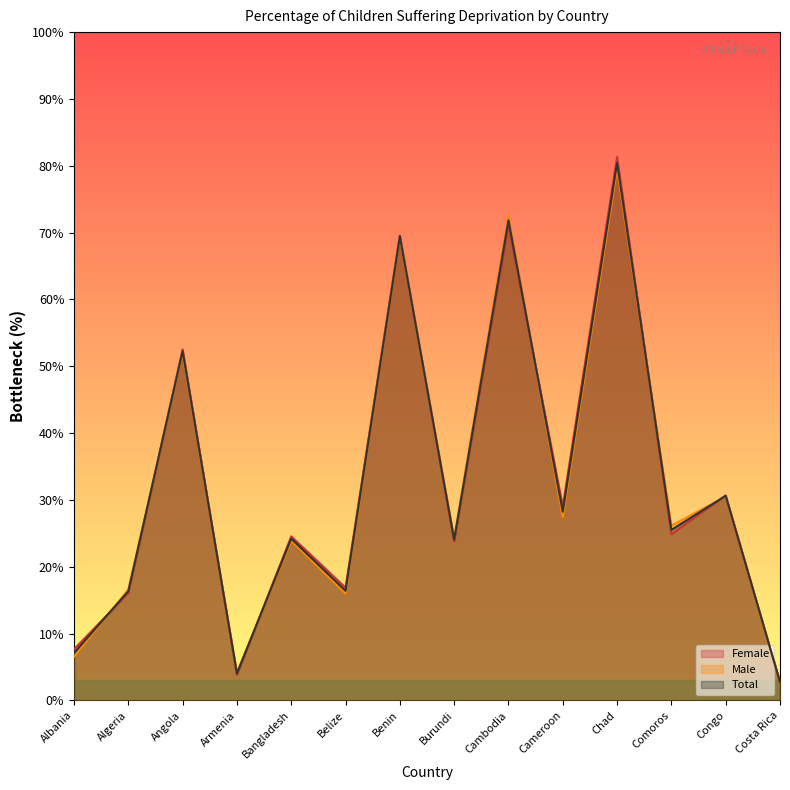

Where do Male and Total first cross each other?

Albania and Algeria